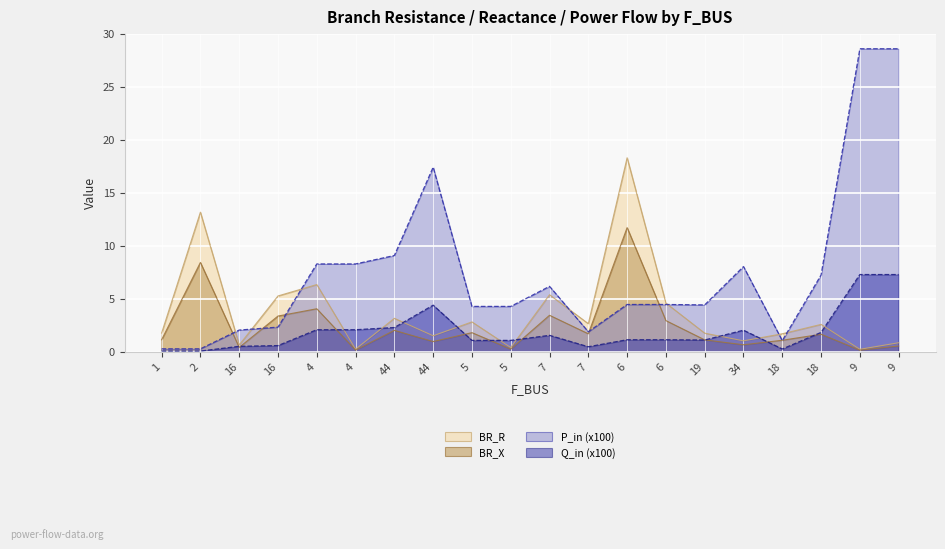

The value of BR_X at 18 is 2.8. True or false?

False